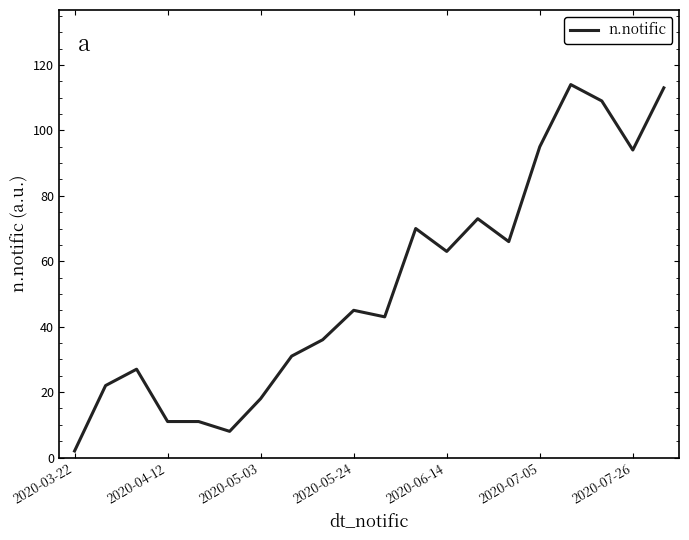

Reading left to right, list all the values displayed in this chart.

2	22	27	11	11	8	18	31	36	45	43	70	63	73	66	95	114	109	94	113